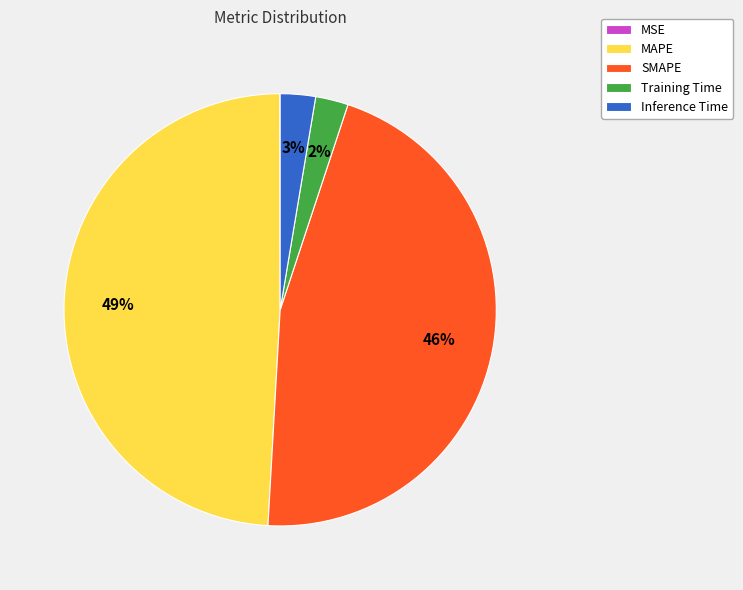

Is it true that SMAPE is 46% of the pie?

True